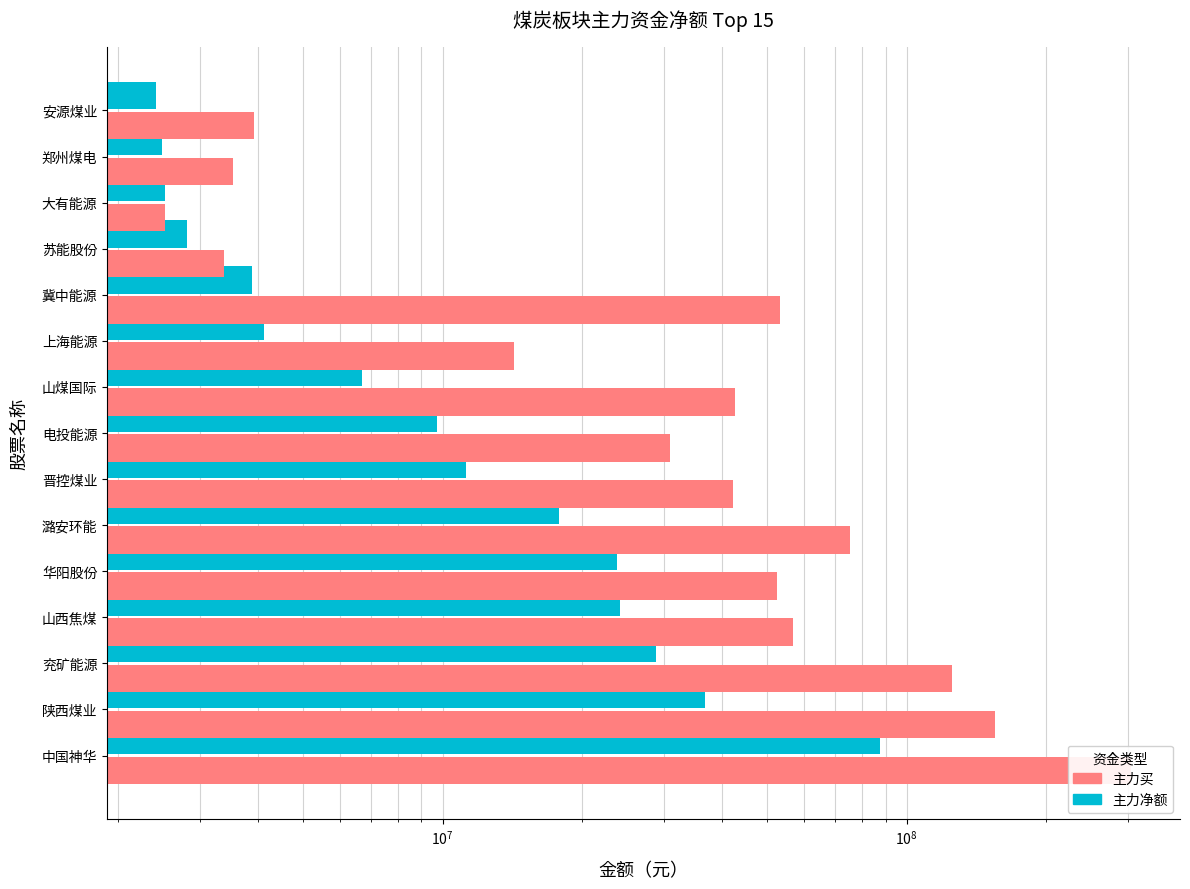

How many data points in 主力净额 are less than 9742124?

7